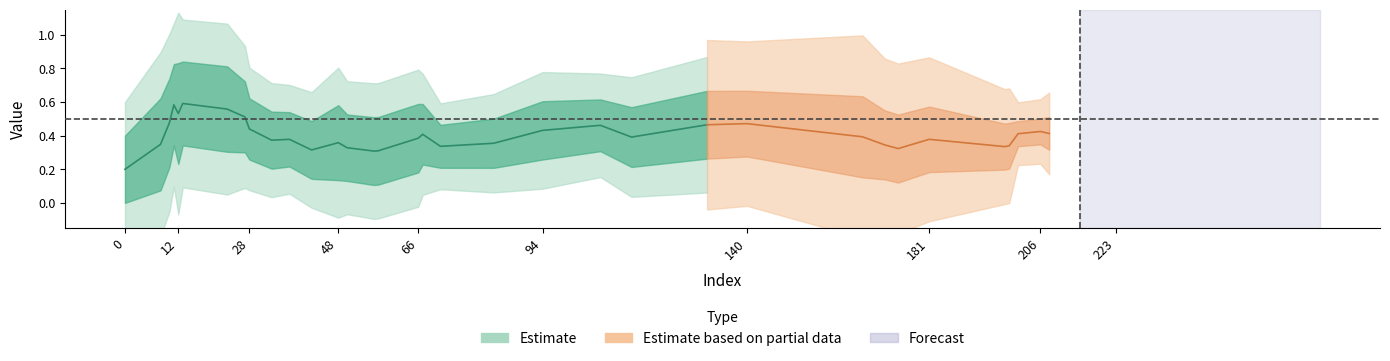

What is the greatest value displayed?

1.0